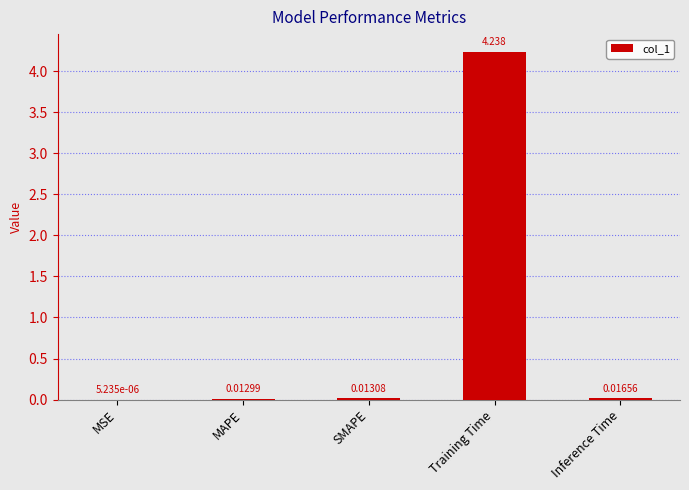

Between Inference Time and SMAPE, which is larger?

Inference Time